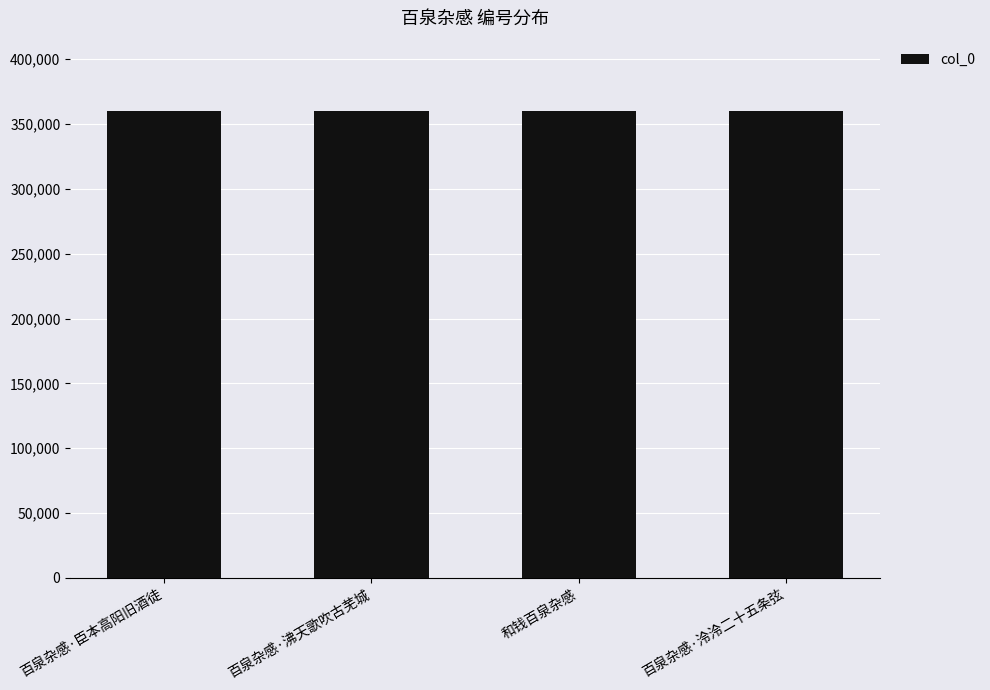

What is the sum of the values at 和钱百泉杂感 and 百泉杂感·沸天歌吹古芜城?

720360